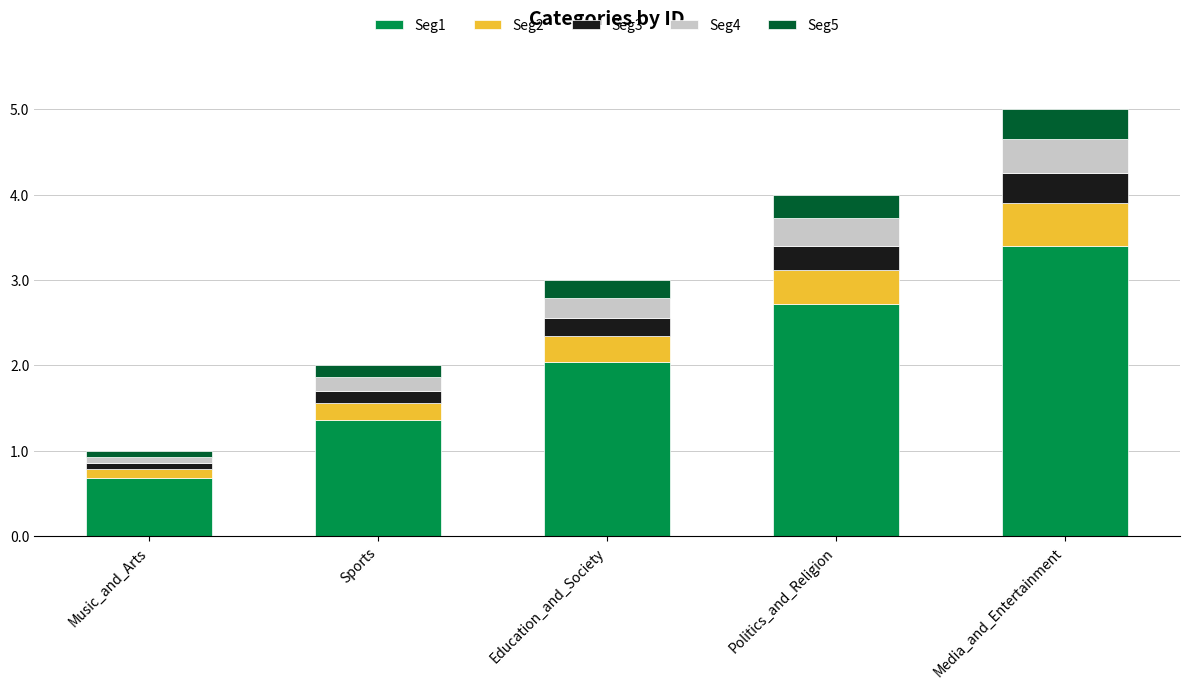

Which category has the highest value in the Seg1 series?

Media_and_Entertainment